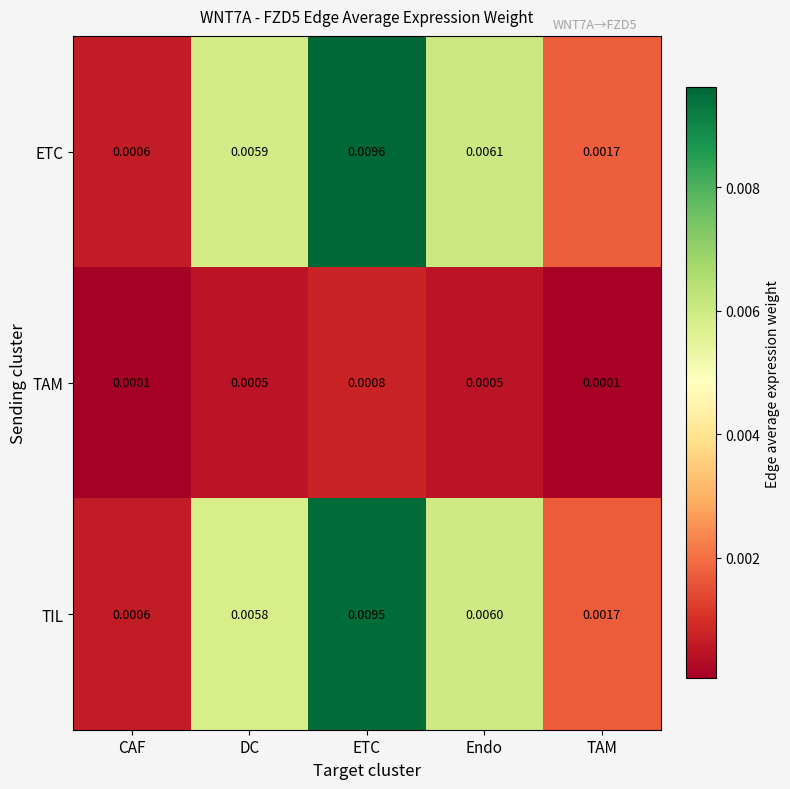

Which series has the largest range (max minus min)?

ETC